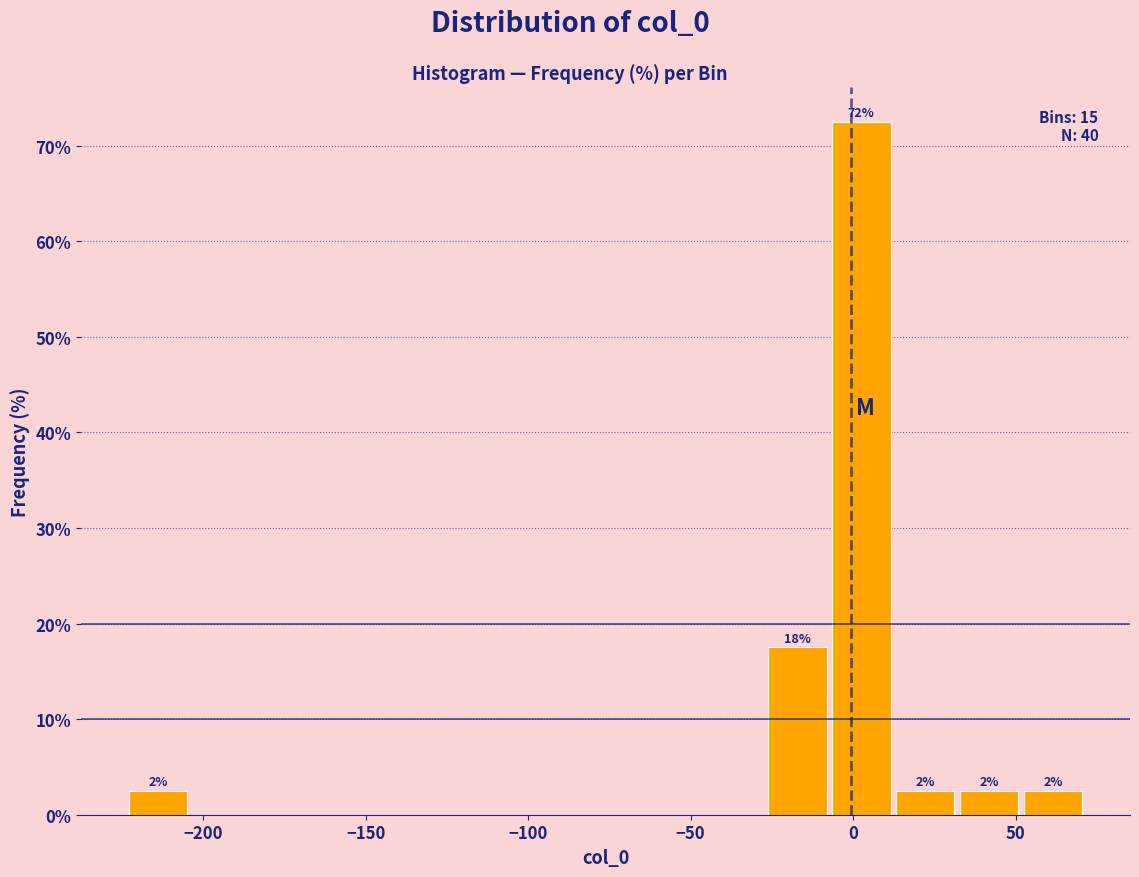

Around what value on the x-axis is the tallest bar? Give the approximate position of its centre, as read against the axis.

0